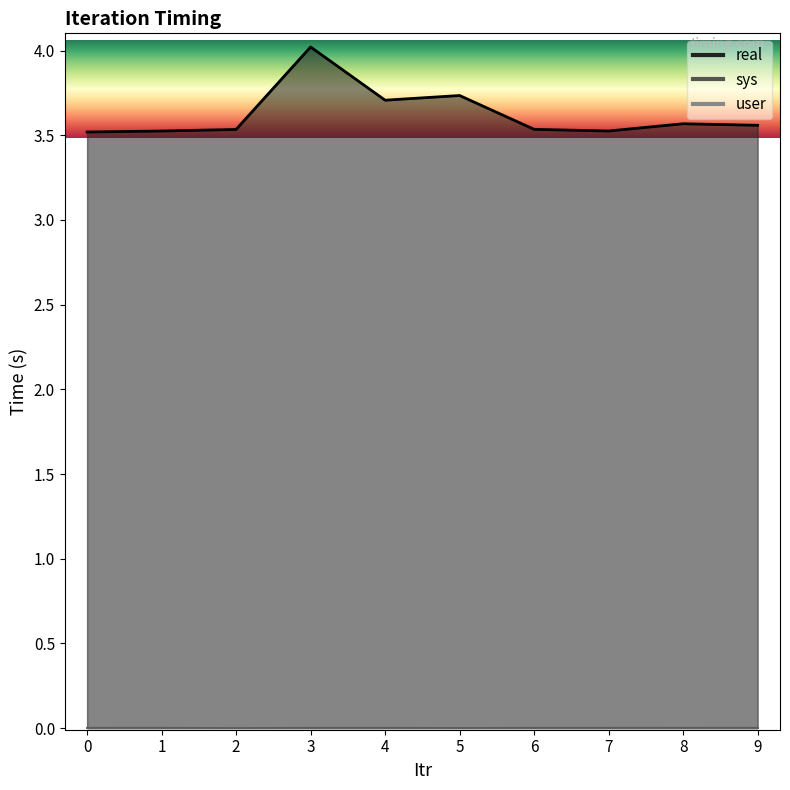

Rank the series at 0 from highest to lowest value.

real, sys, user